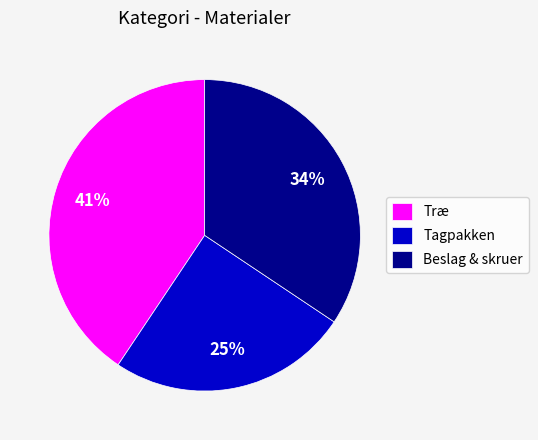

Does any single category account for the majority?

No